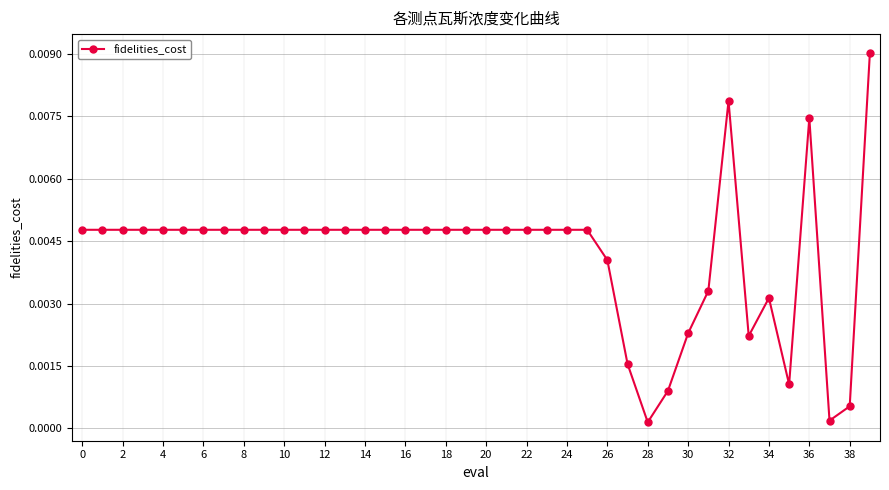

True or false: there are more than 2 points higher than both neighbors.

True